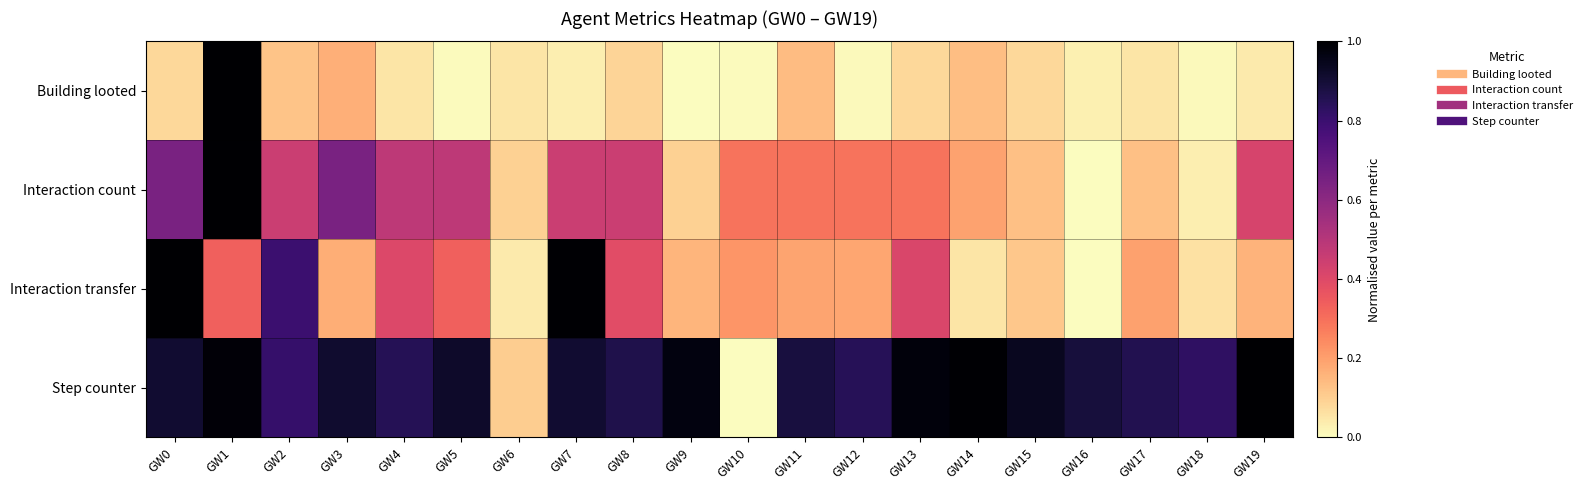

What is the difference between the highest and lowest values at GW15?

0.9